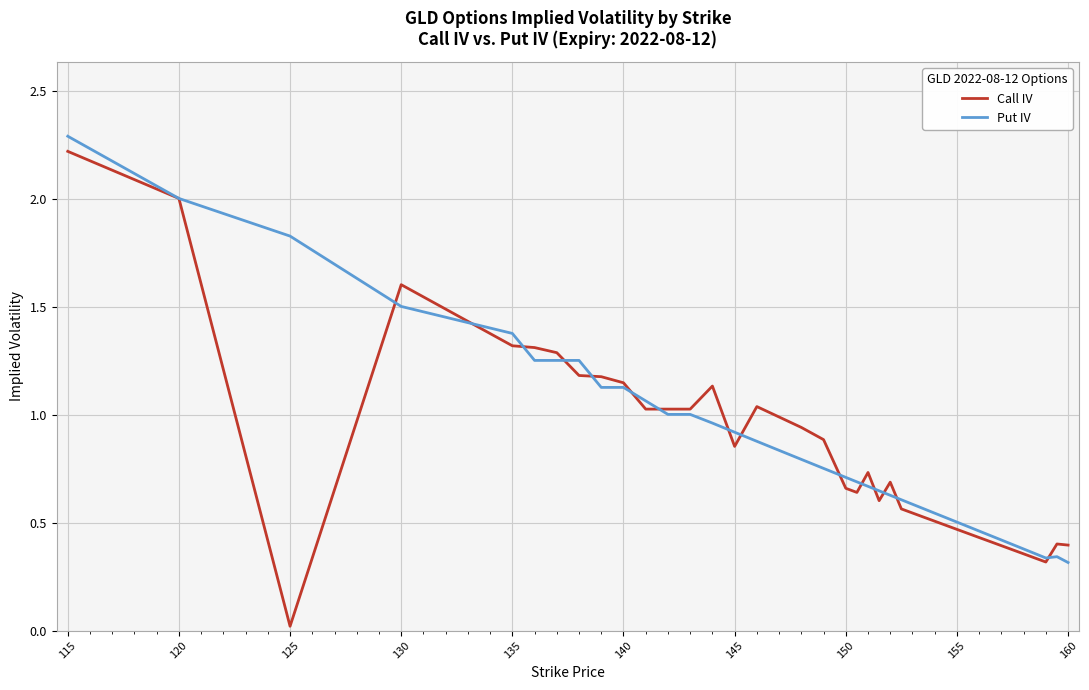

Which series has the widest spread of values?

Call IV